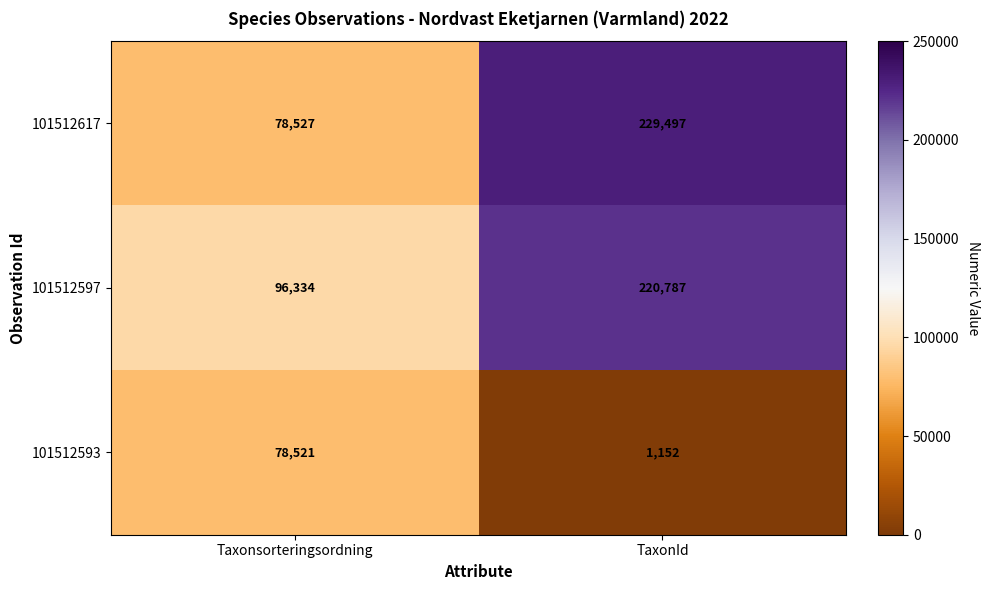

Reading left to right, list all the values displayed in this chart.

101512617: Taxonsorteringsordning=78527	TaxonId=229497
101512597: Taxonsorteringsordning=96334	TaxonId=220787
101512593: Taxonsorteringsordning=78521	TaxonId=1152